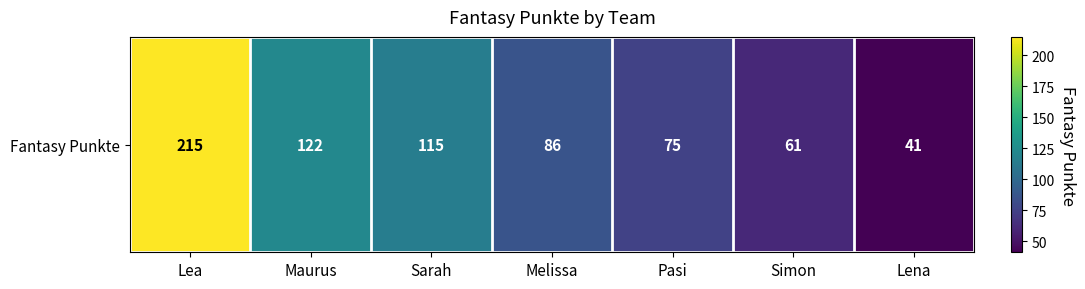

How many categories are shown in the chart?

7